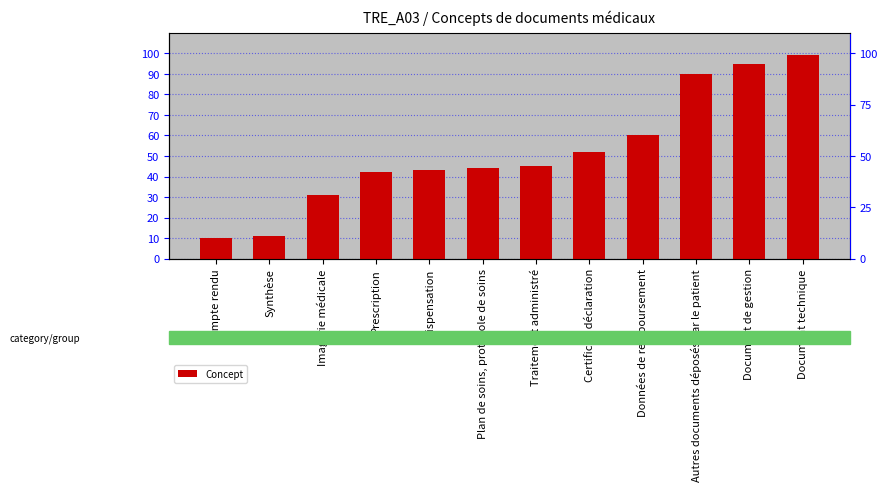

At which label is the value closest to 54?

Certificat, déclaration